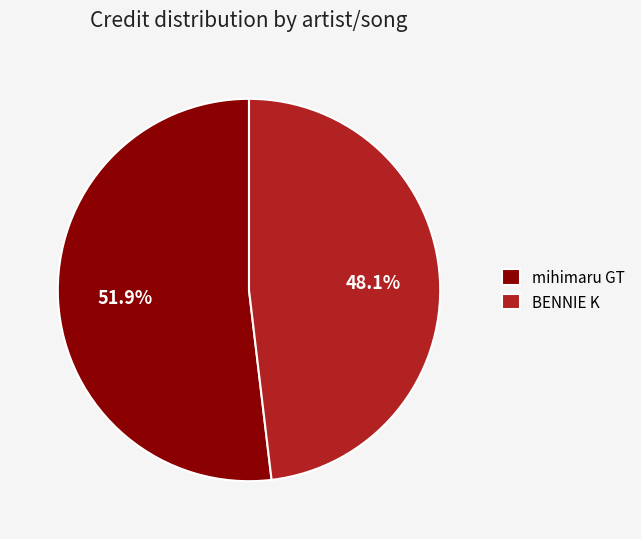

Which has a higher value, BENNIE K or mihimaru GT?

mihimaru GT